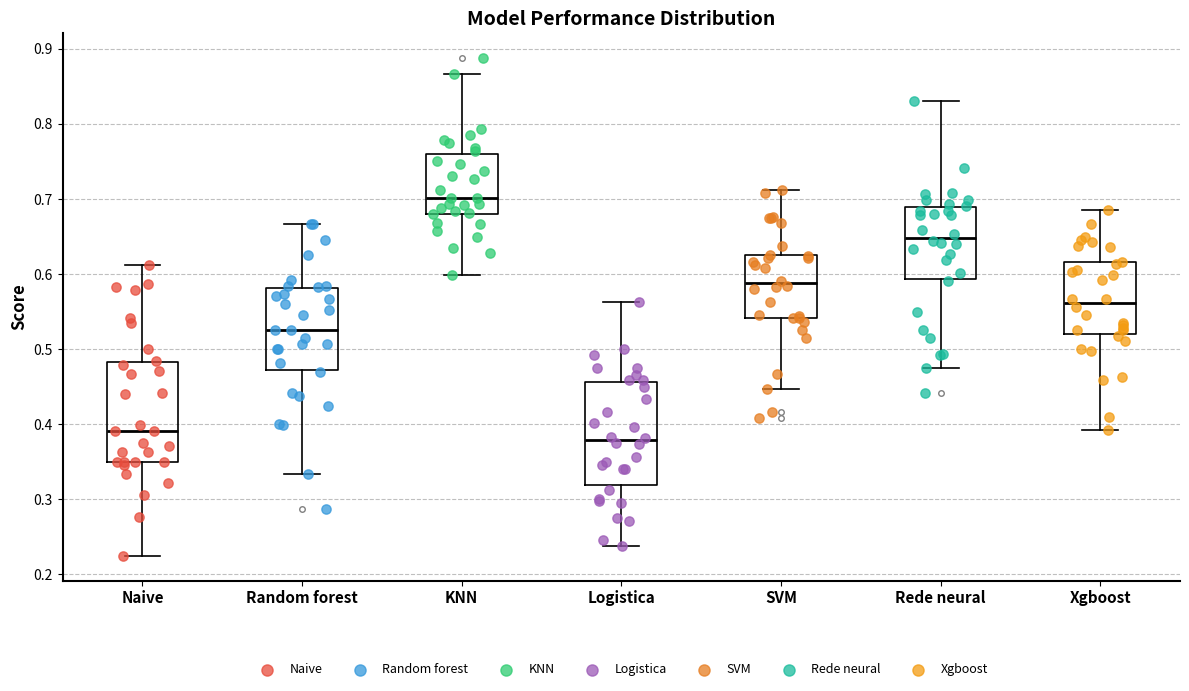

Which box's median line is the highest?

KNN